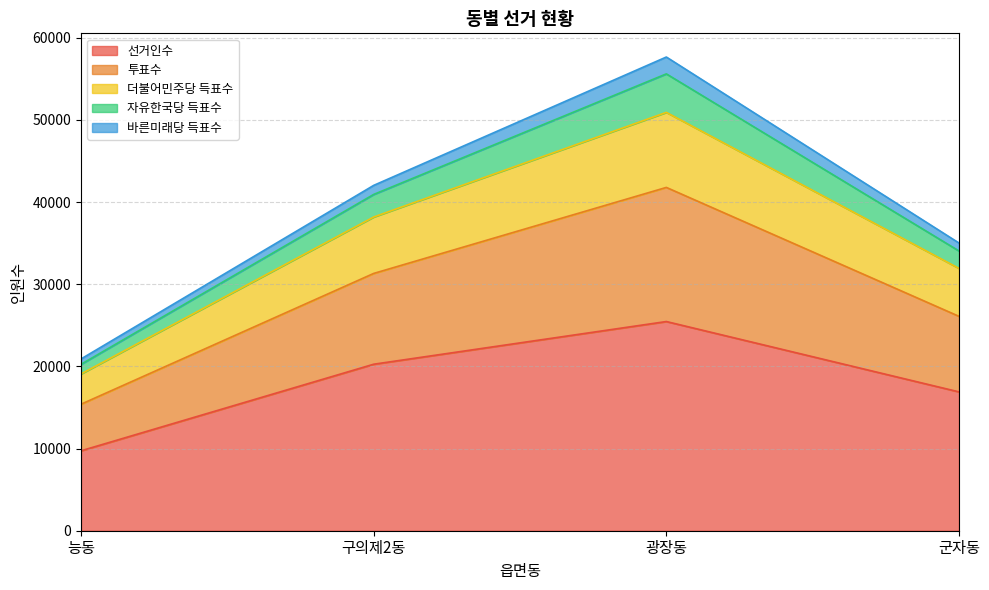

At which category is the sum across all series the highest?

광장동